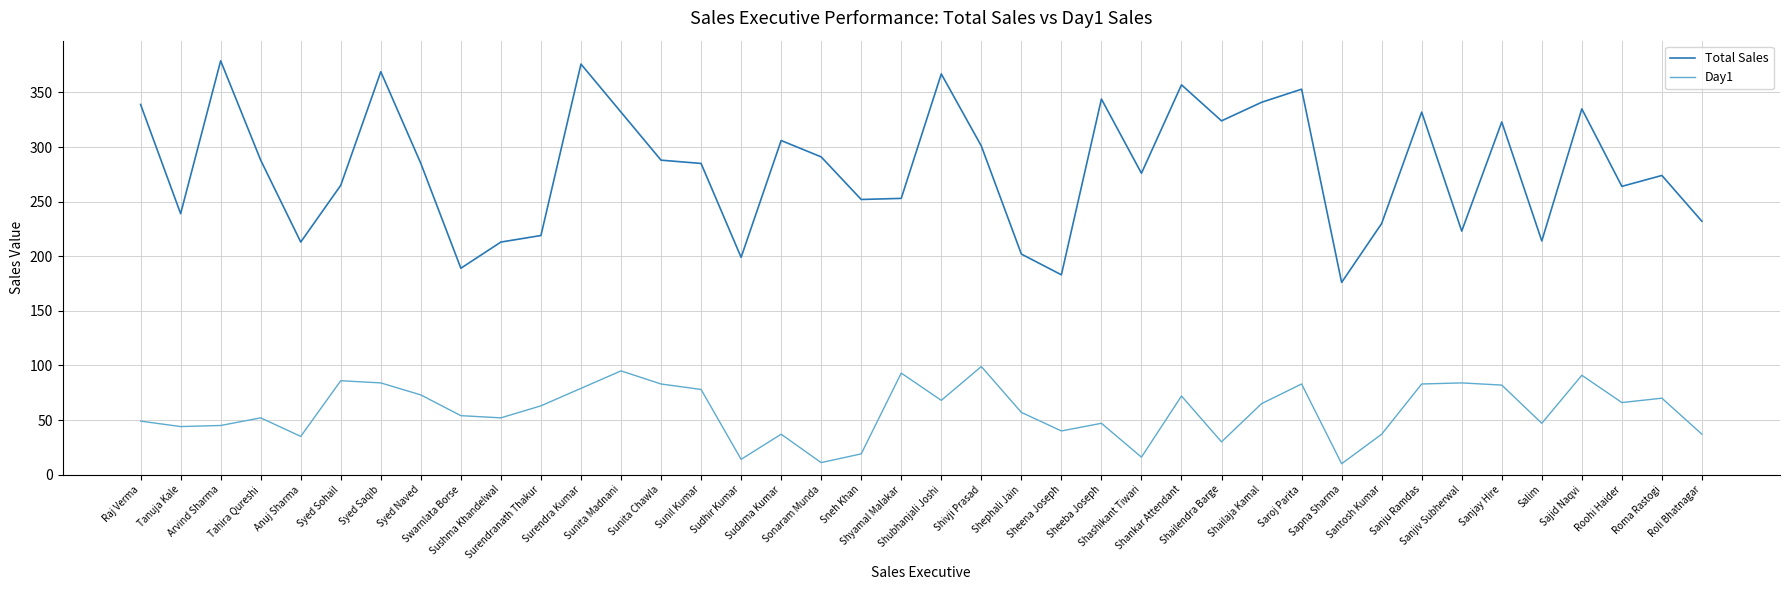

Rank the series by their maximum value, from lowest to highest.

Day1, Total Sales